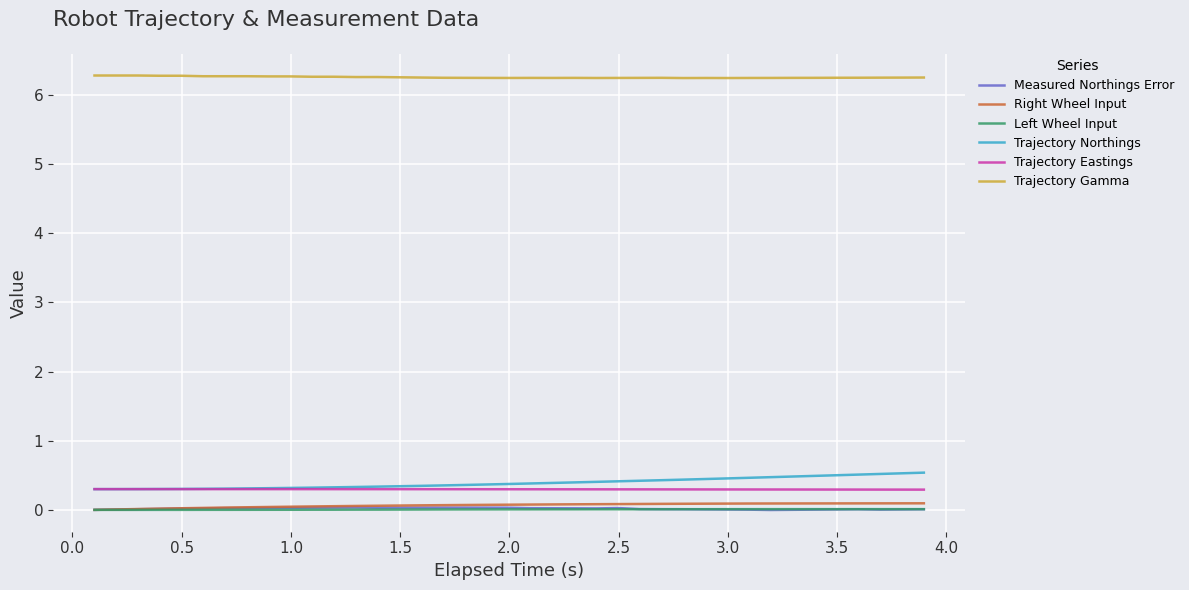

What is the lowest value of the Trajectory Gamma series?

6.2